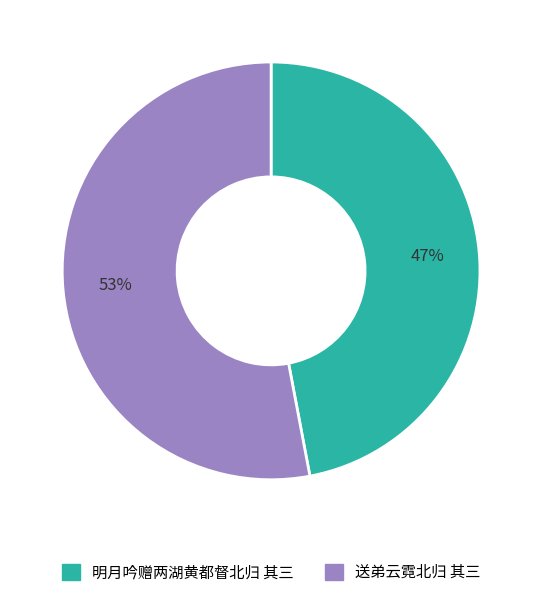

To the nearest percent, what is the combined percentage of 送弟云霓北归 其三 and 明月吟赠两湖黄都督北归 其三?

100%